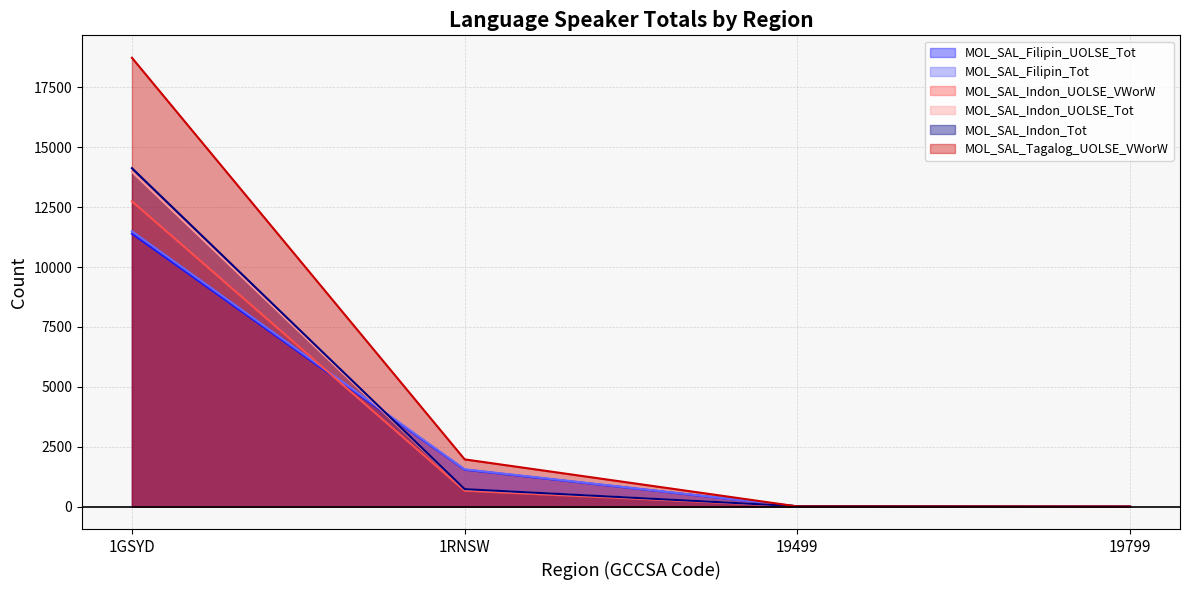

The value of MOL_SAL_Indon_UOLSE_VWorW at 1RNSW is 885. True or false?

False